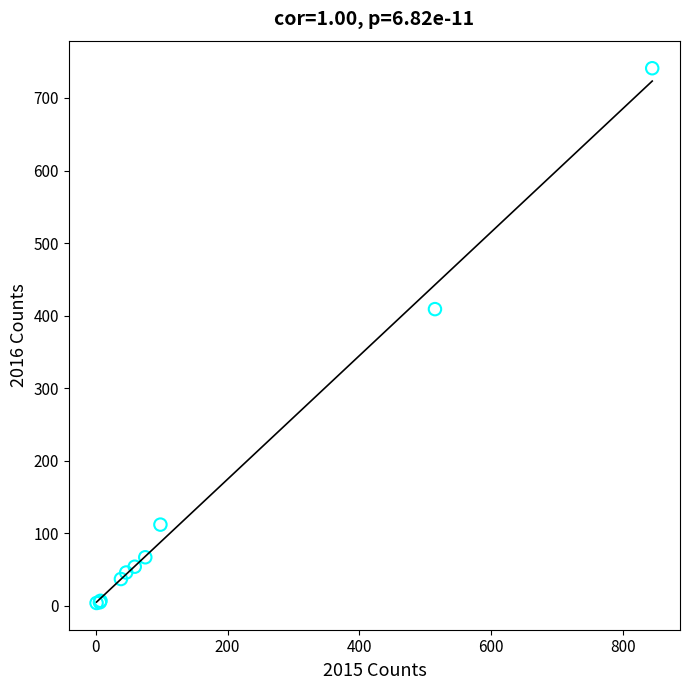

What Y value in the scatter plot is closest to 372?

409